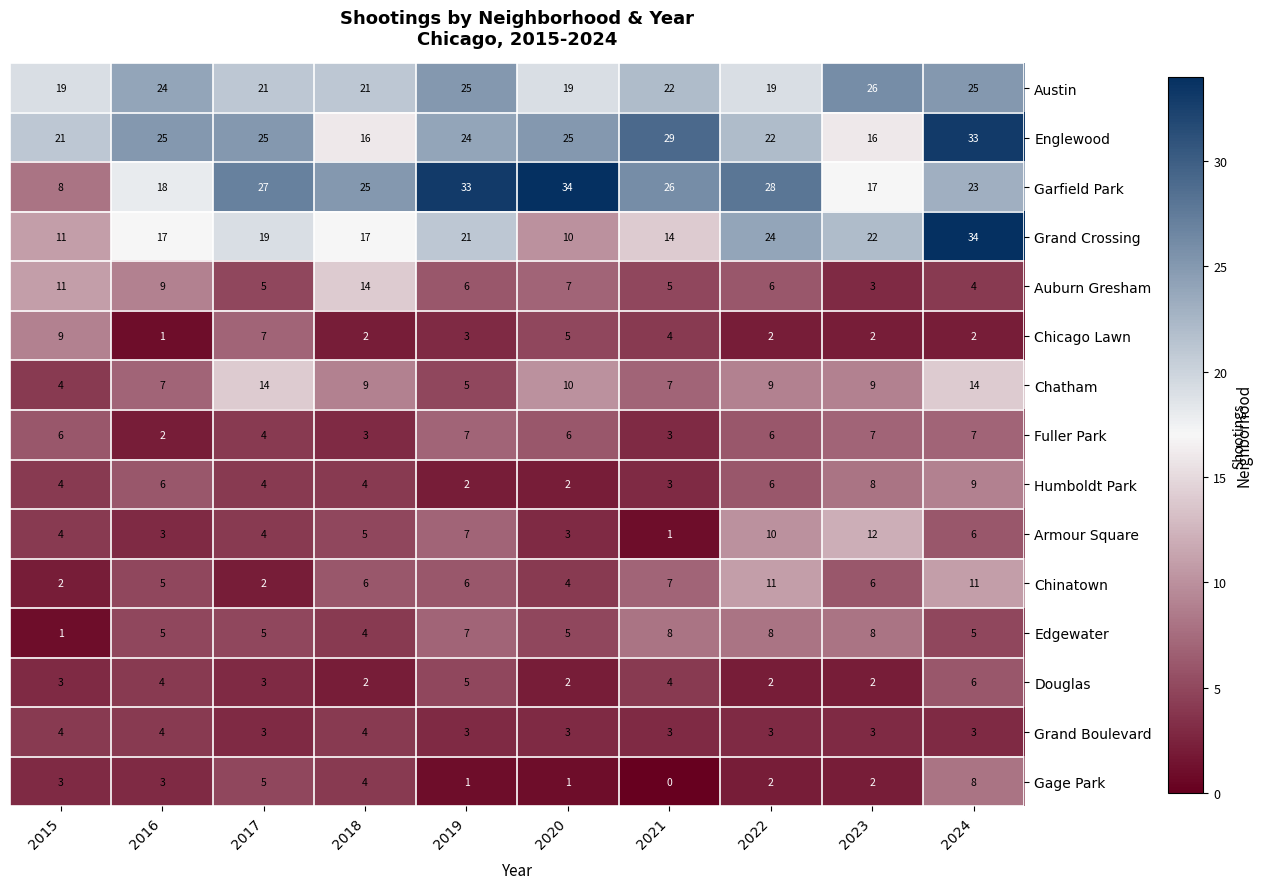

What is the difference between the maximum and minimum values in the Armour Square series?

11